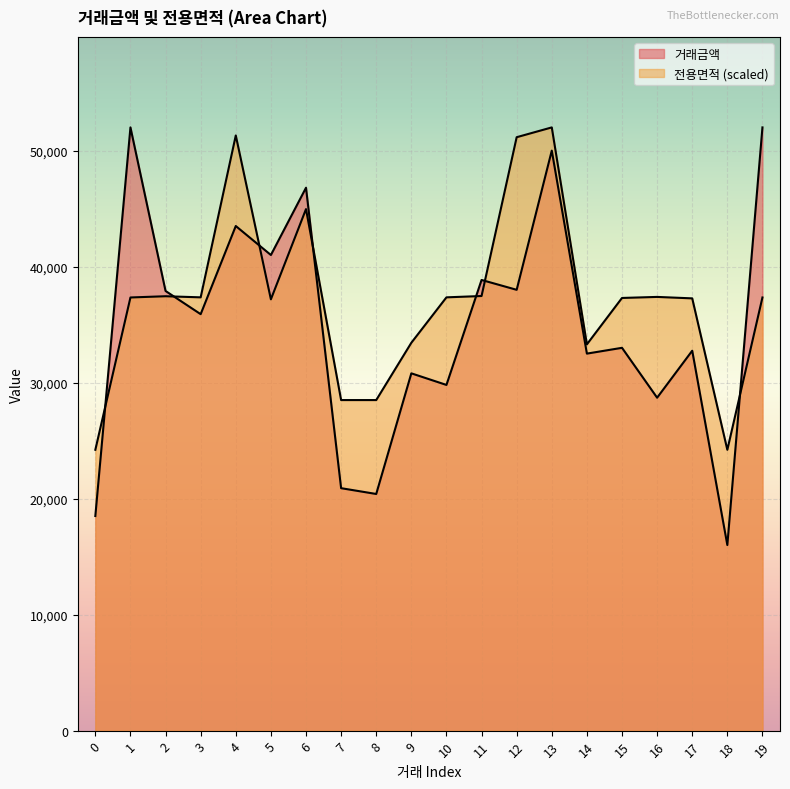

Is it true that 전용면적 equals 37387.3 at 16?

True